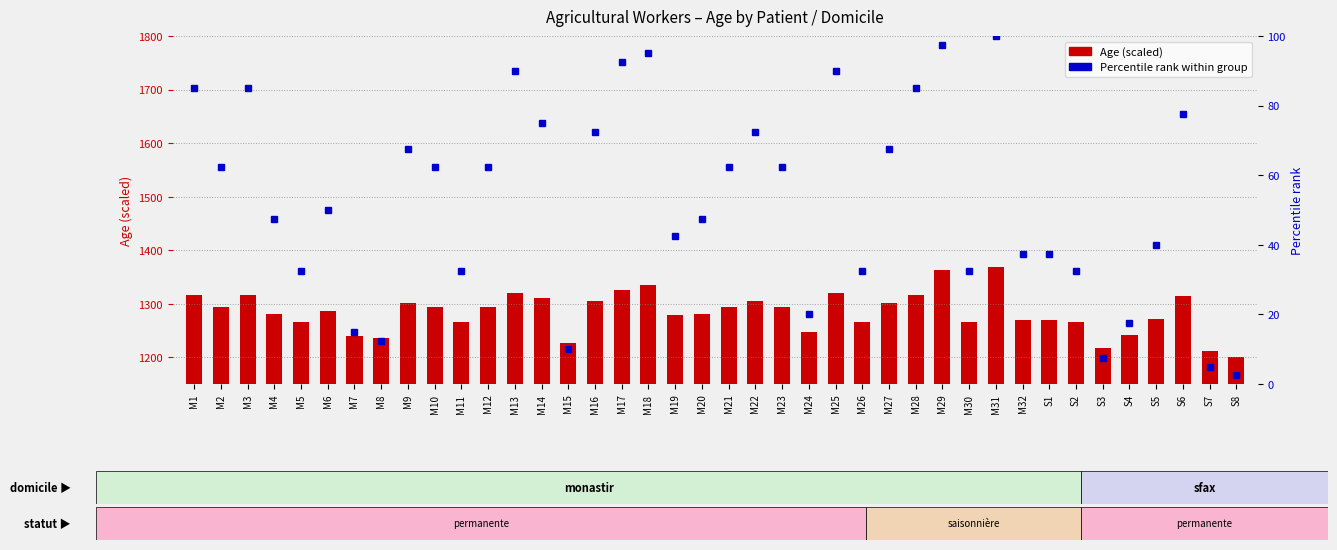

What is the highest value of the Percentile rank series?

100.0